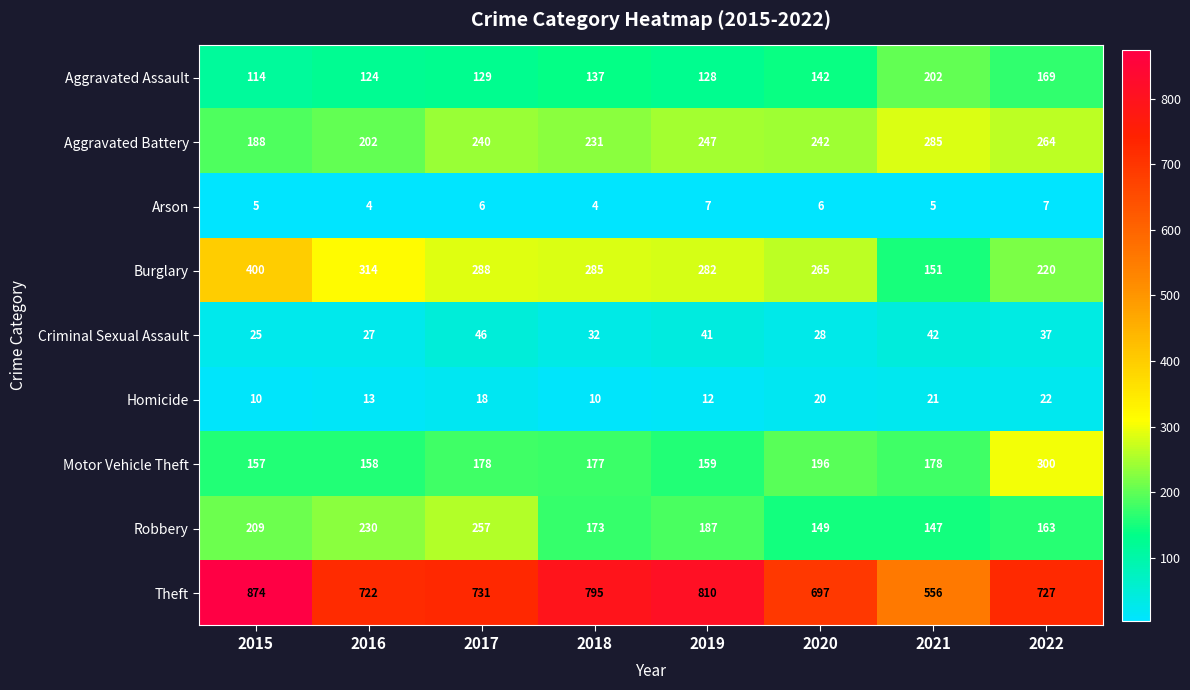

What is the difference between the highest and lowest values at 2017?

725